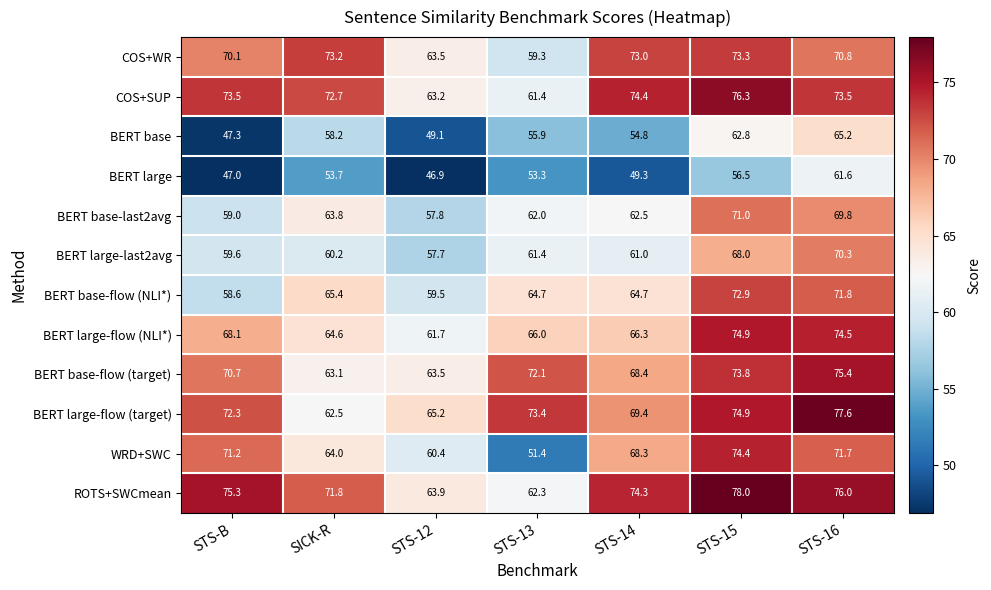

The value of ROTS+SWCmean at STS-15 is 38.3. True or false?

False